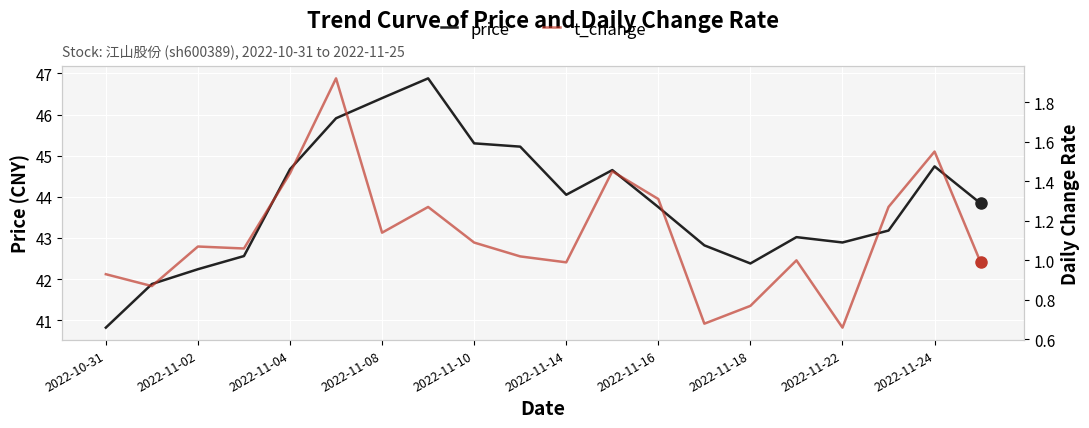

How many values in the t_change series exceed 1?

12